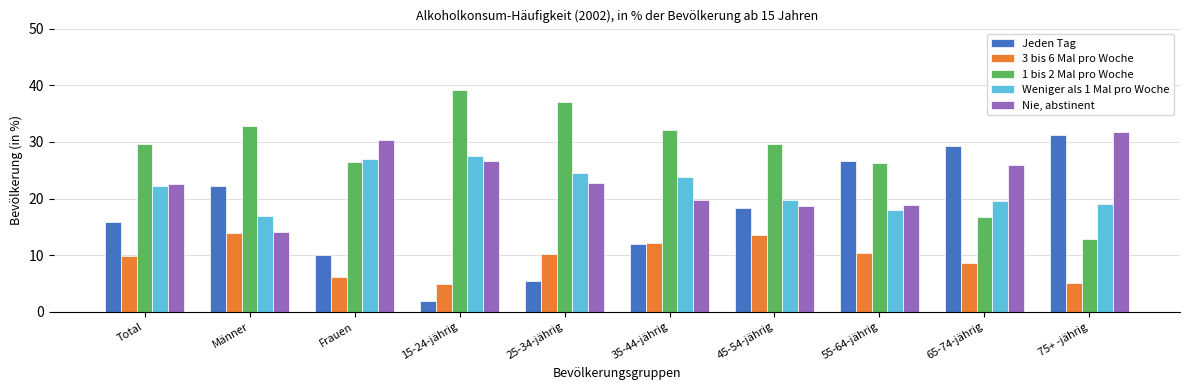

What are all the series names shown in the legend?

Jeden Tag, 3 bis 6 Mal pro Woche, 1 bis 2 Mal pro Woche, Weniger als 1 Mal pro Woche, Nie, abstinent